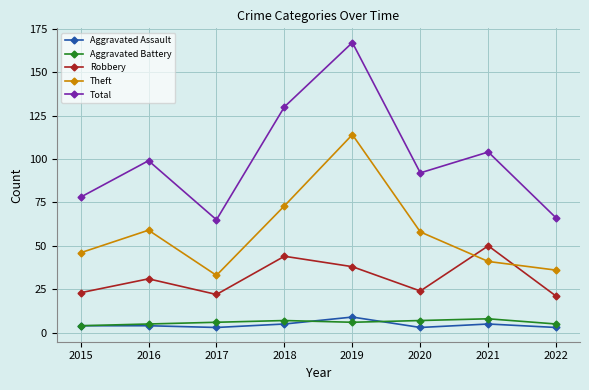

What is the total value across all series at 2016?

198